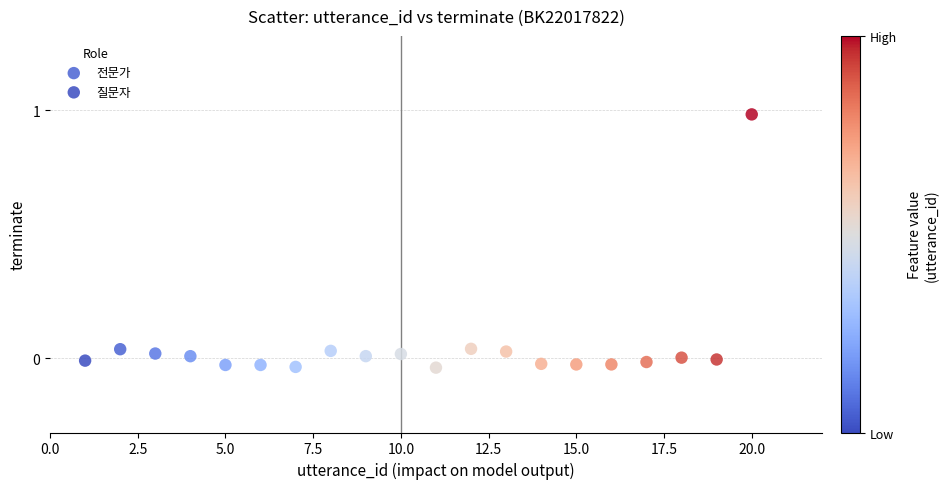

Which series reaches the maximum Y coordinate?

전문가